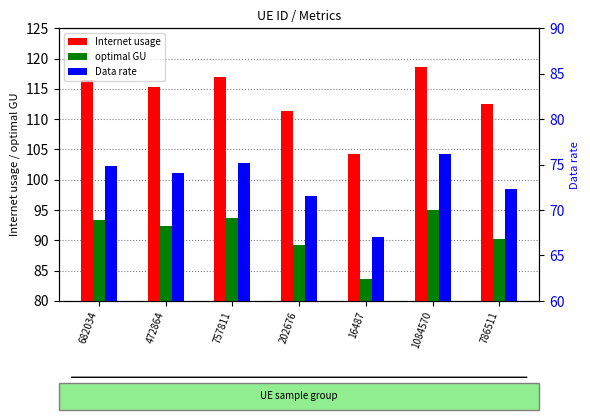

How many groups of bars are there?

7